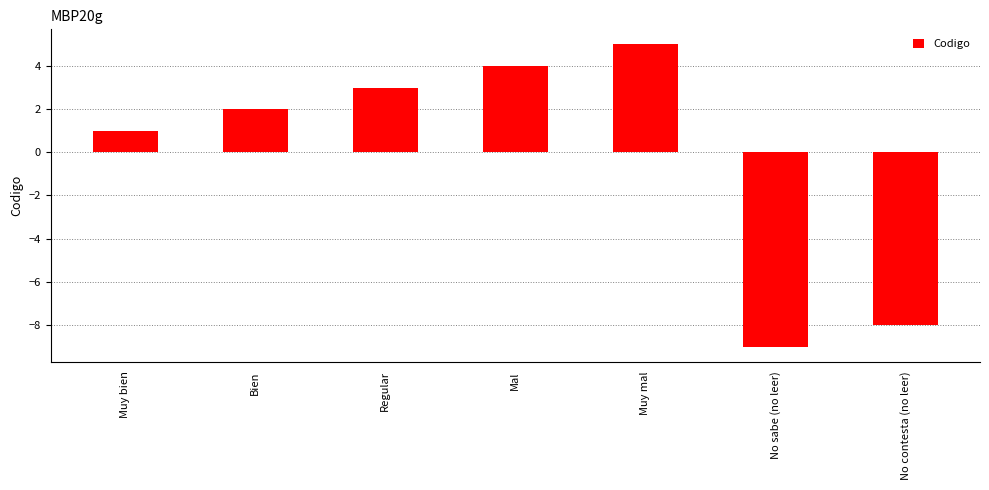

What is the change in value from Regular to Mal?

+1